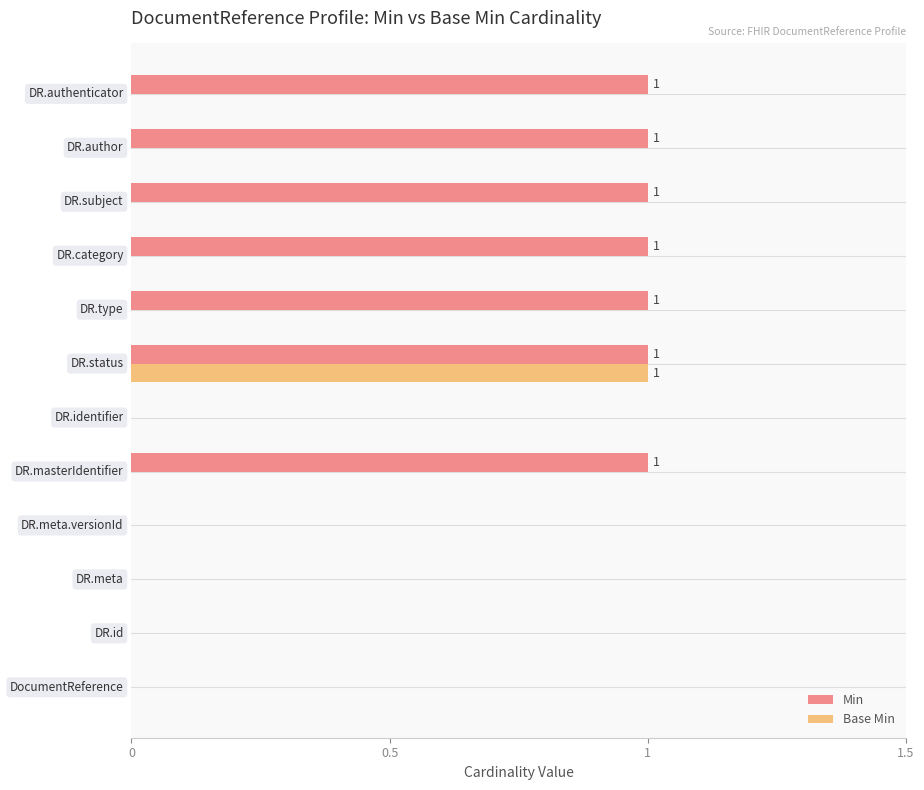

Which series has the largest total across all categories?

Min